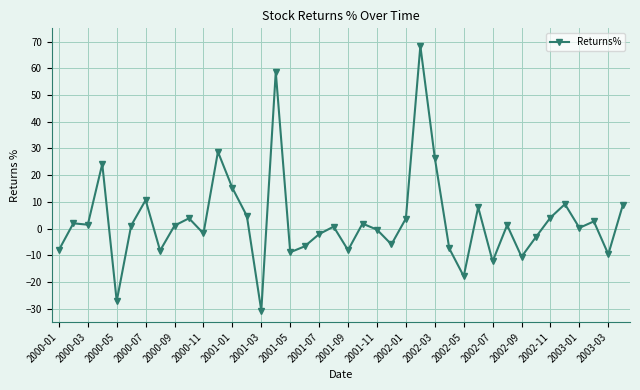

What is the average value?

3.0